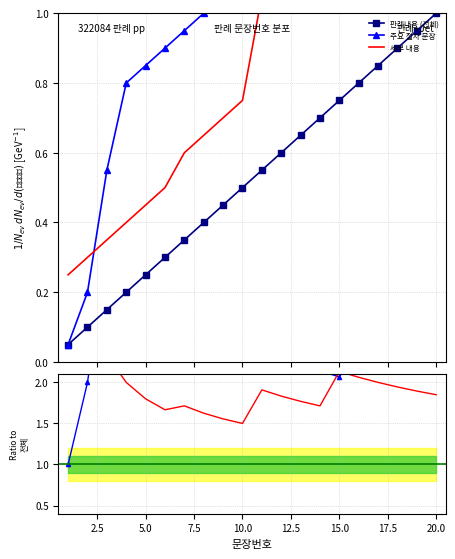

True or false: 판례내용 (전체) has more than 2 interior local peaks.

False